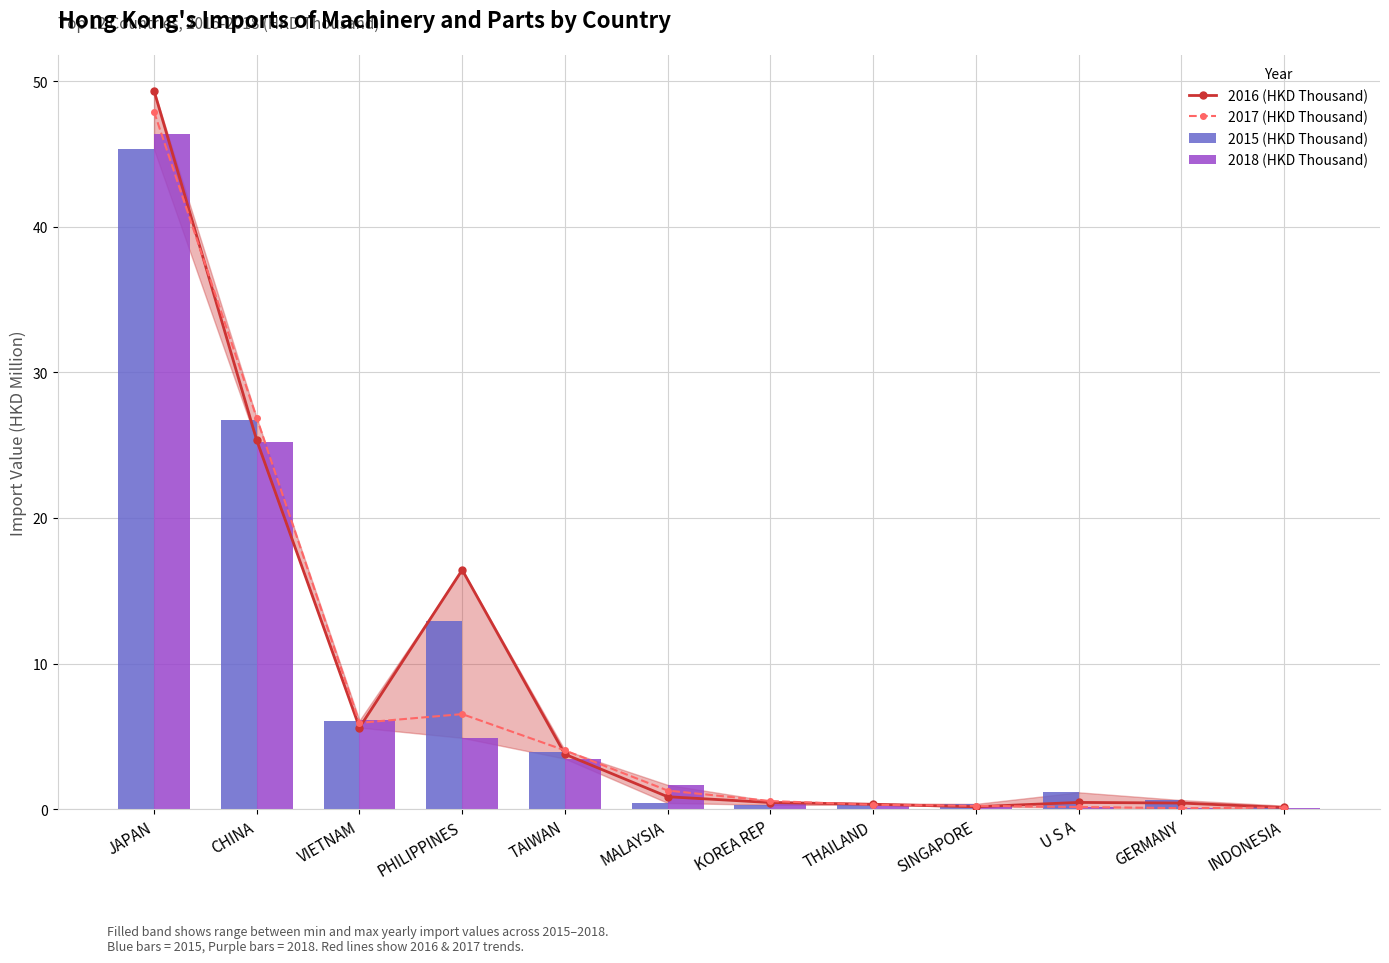

At which category does the chart reach its minimum across all series?

INDONESIA